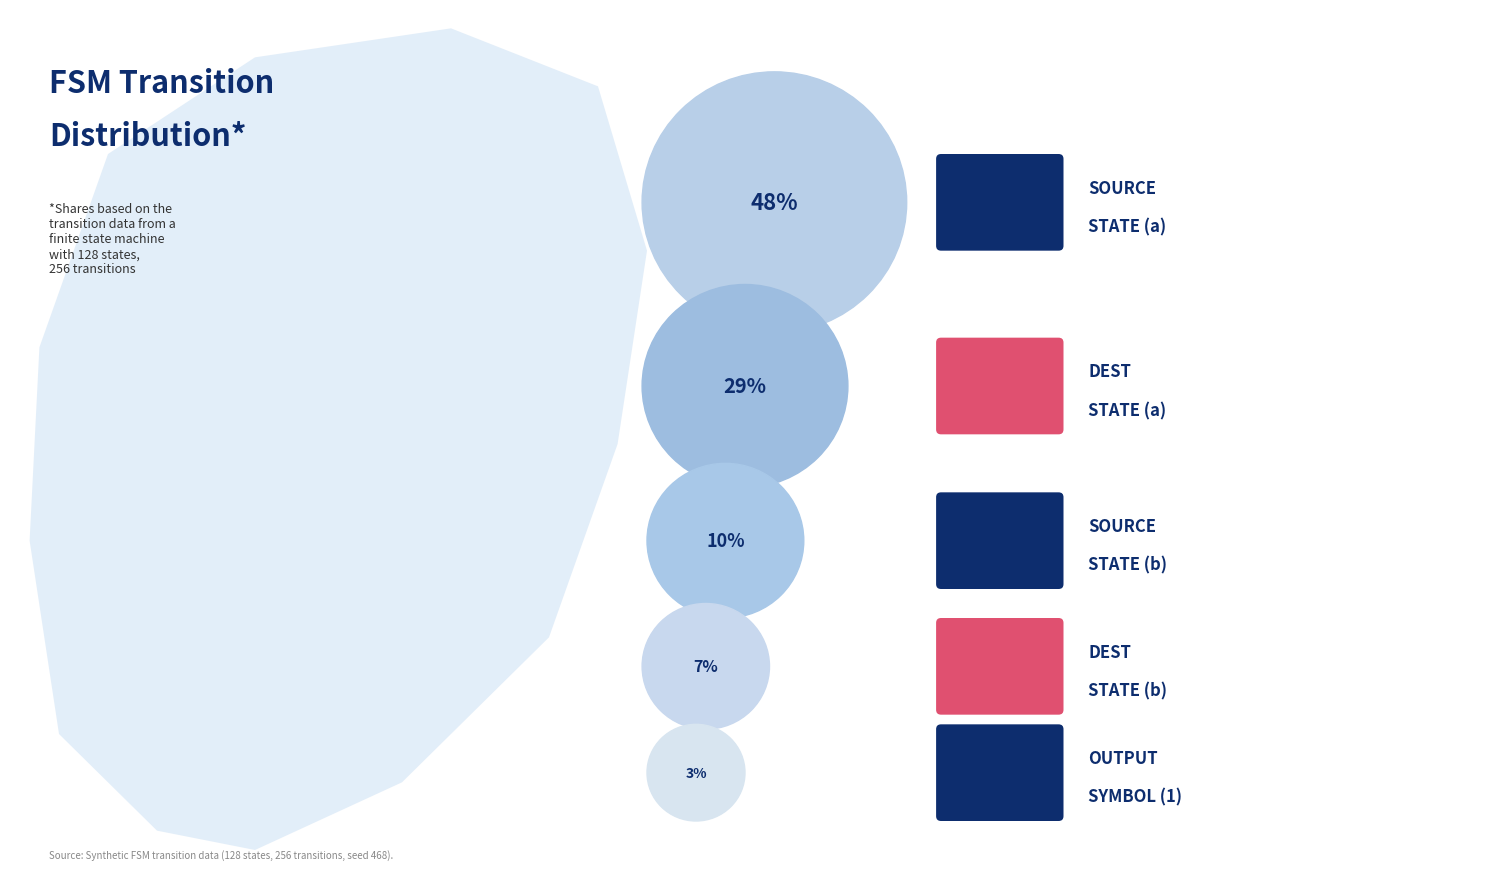

What portion of the pie excludes output_symbol (1)?

96.9%